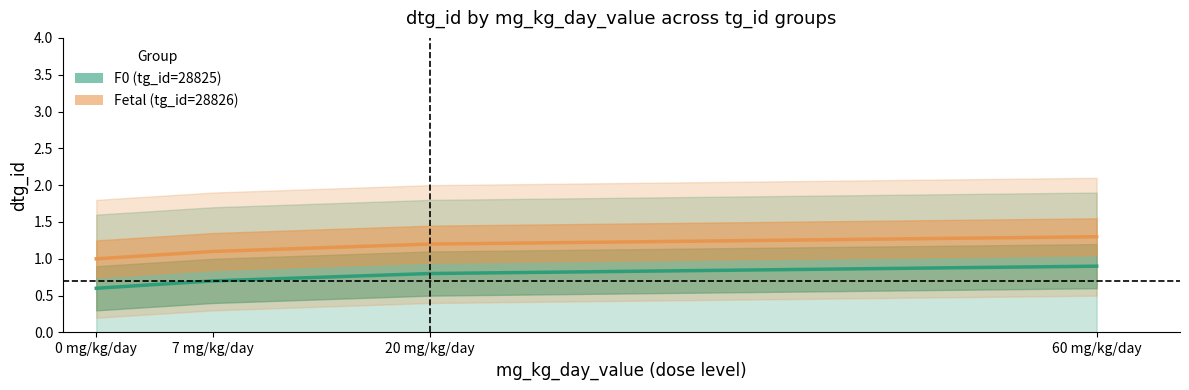

At how many categories does at least one series exceed 0?

4